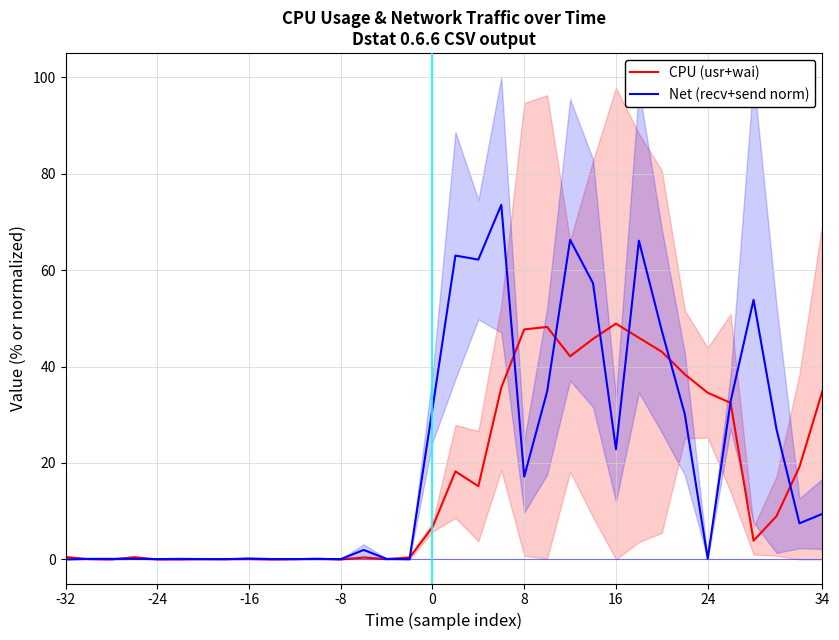

How many values in the CPU (usr+wai) series exceed 6?

17